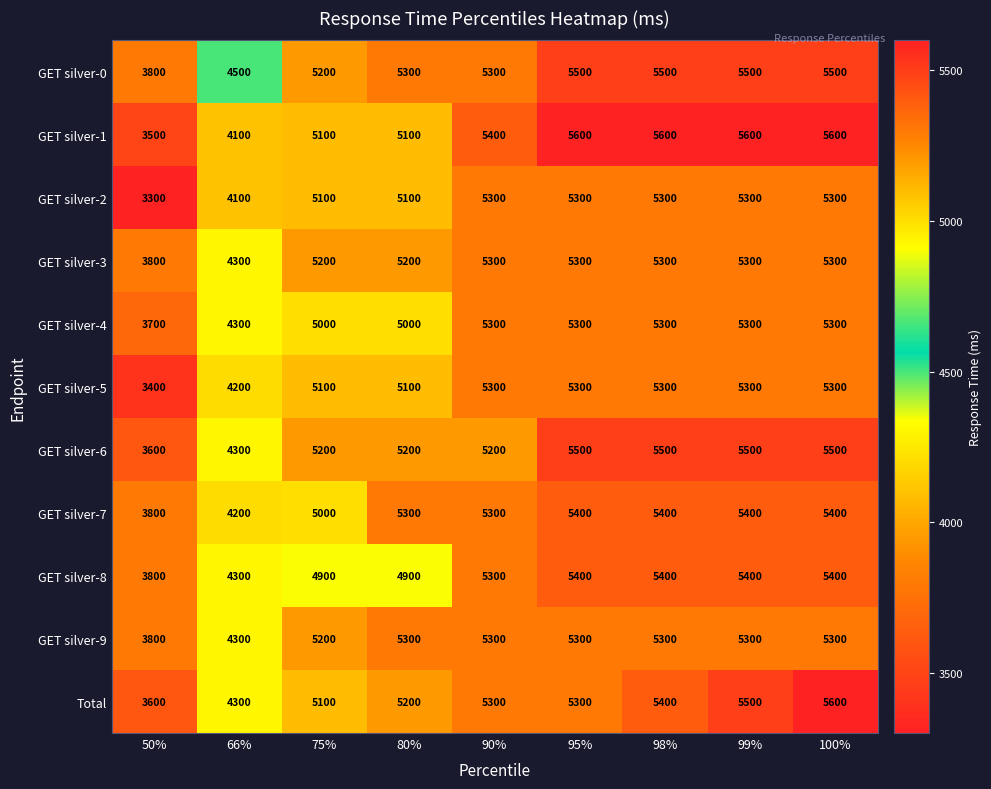

At which category is the sum across all series the highest?

100%